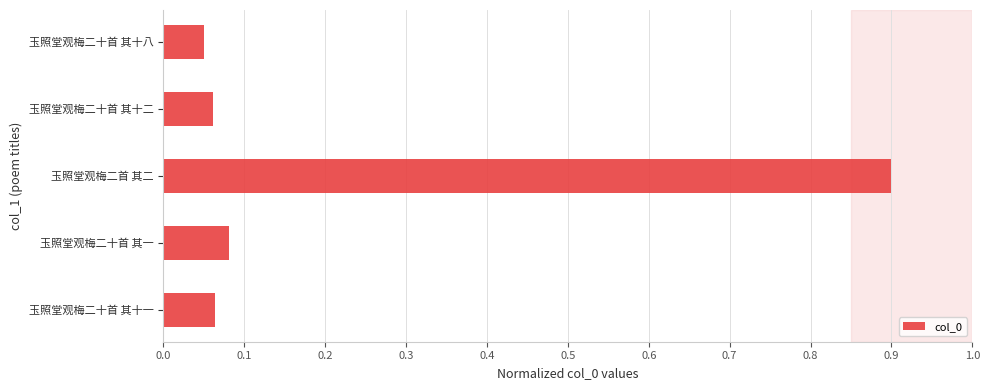

Where is the data nearest to the value 0?

玉照堂观梅二十首 其十八